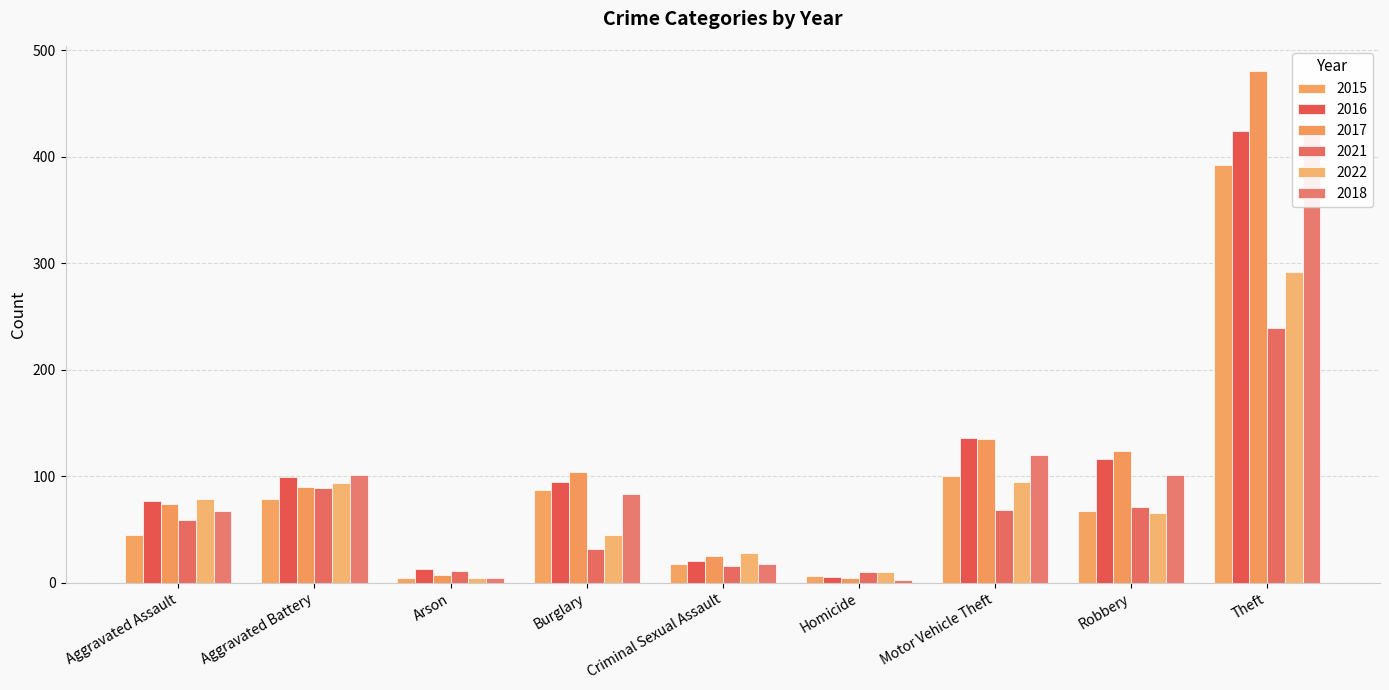

What is the label of the 1st bar from the left?

Aggravated Assault